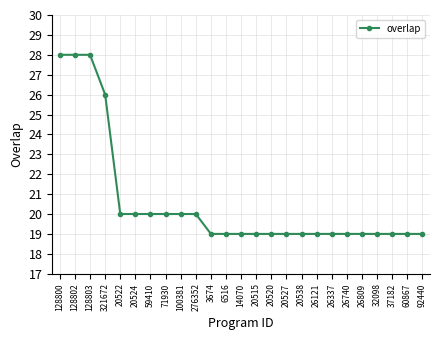

What is the smallest value displayed?

19